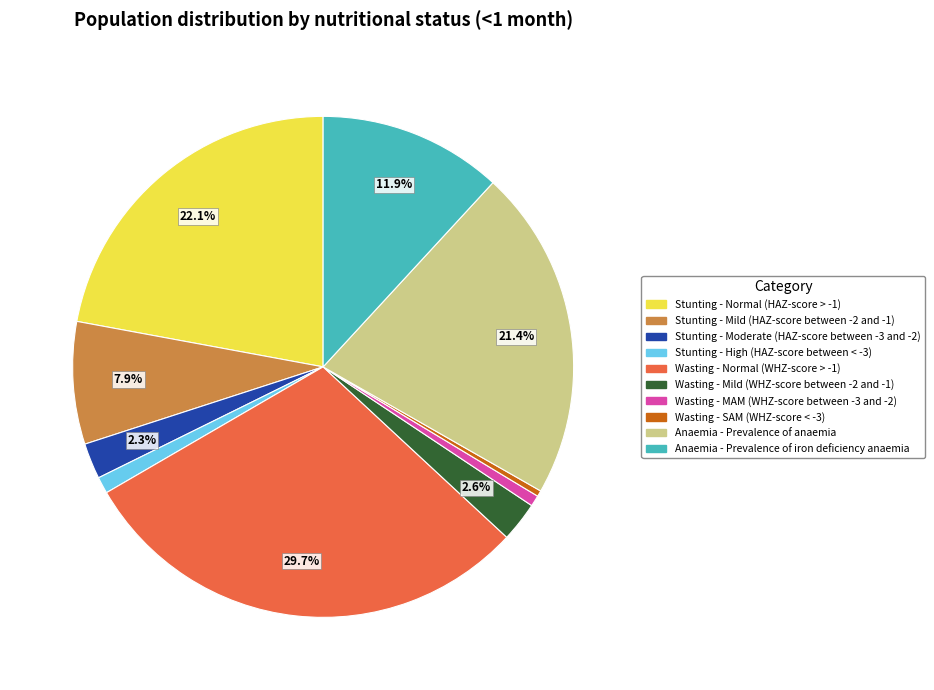

How many segments does this pie chart have?

10